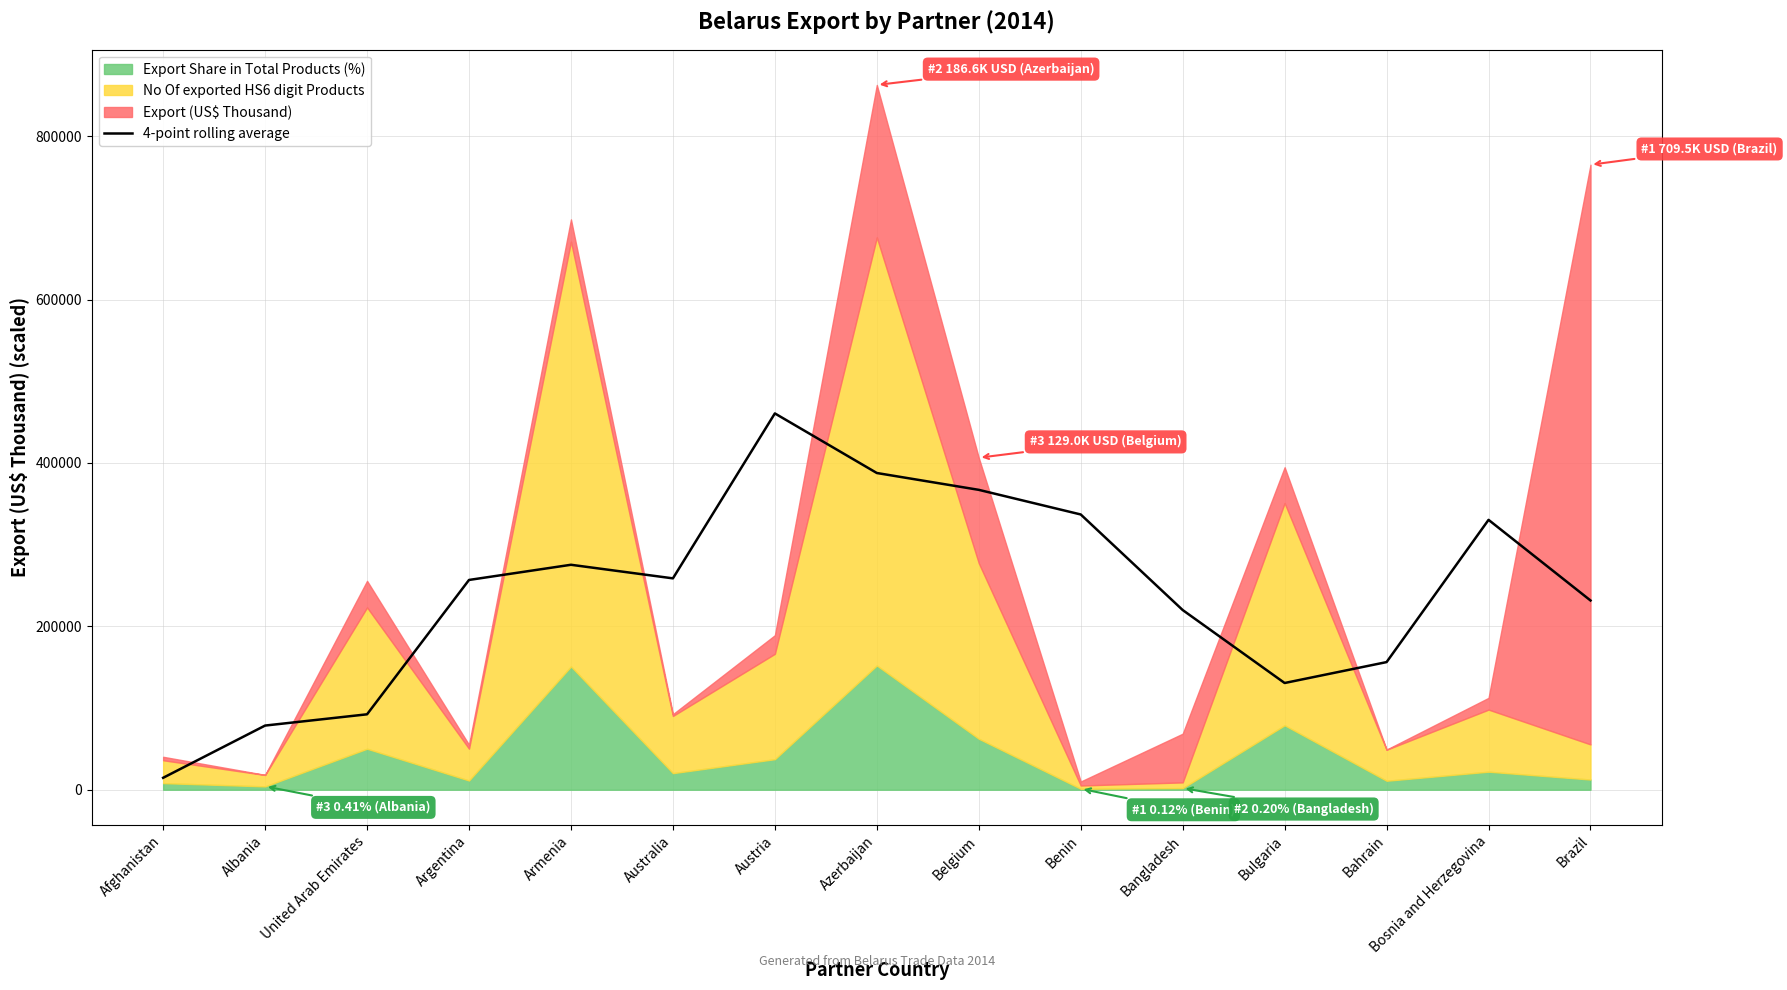

Is it true that the value at Brazil is 57508.8?

False